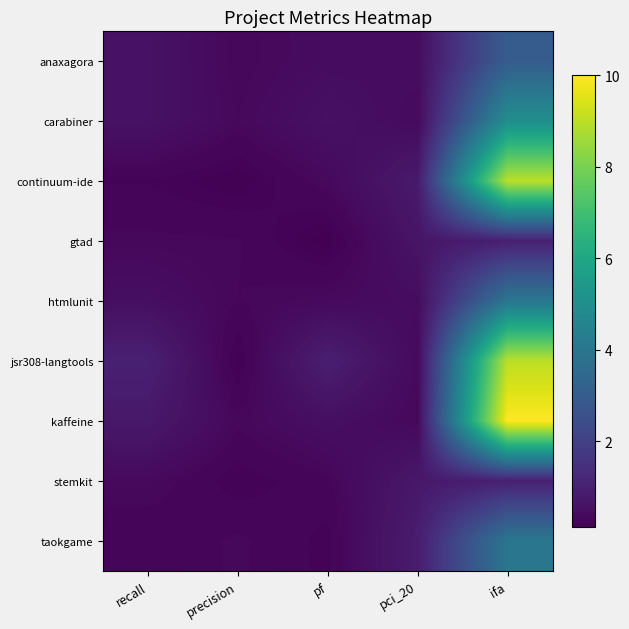

How many distinct data groups are displayed?

9